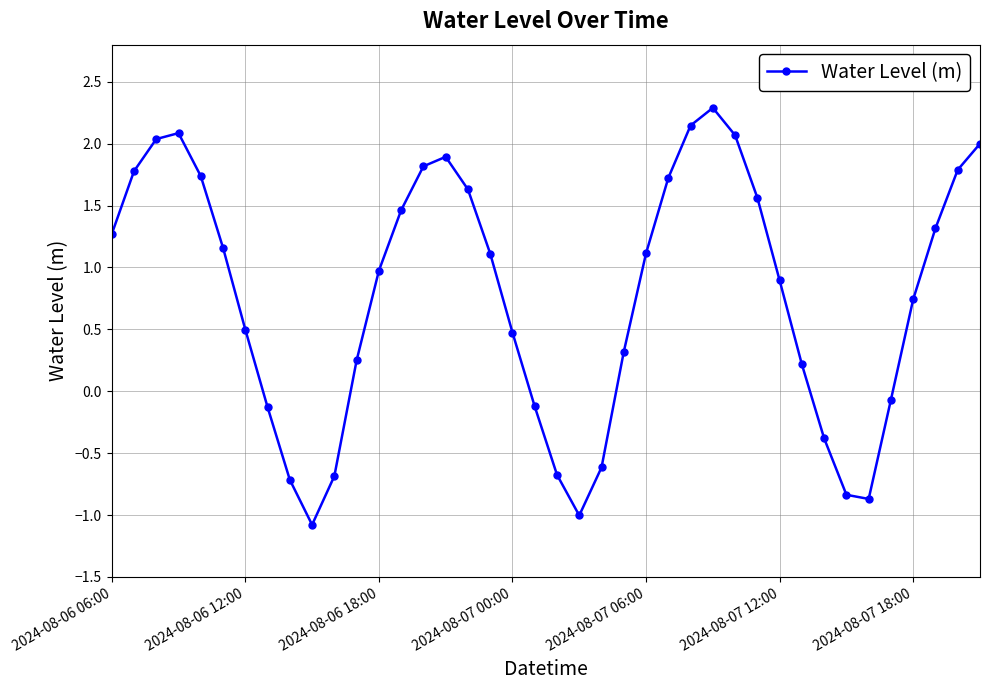

What is the value of the 24th point from the left?

0.3